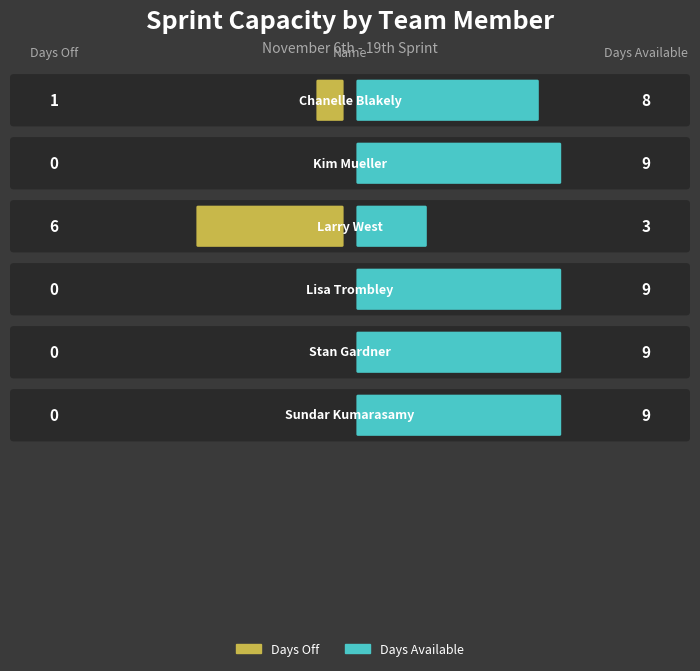

What is the difference between the second highest and second lowest values in the Days Available series?

1